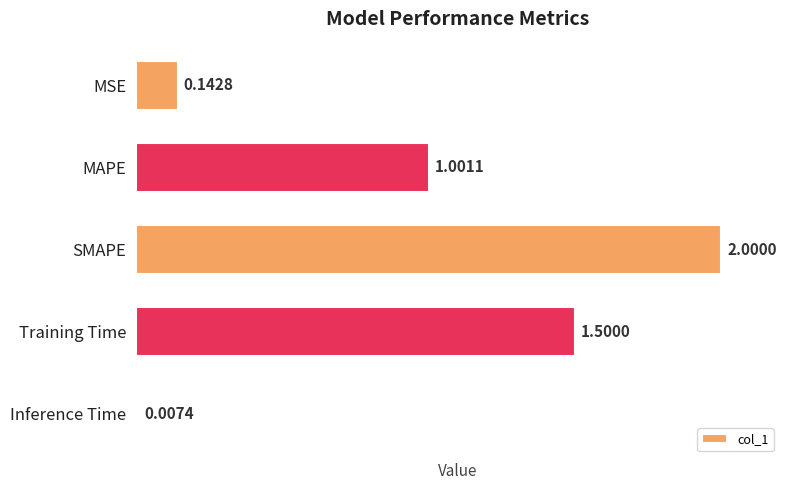

What is the average value?

0.9